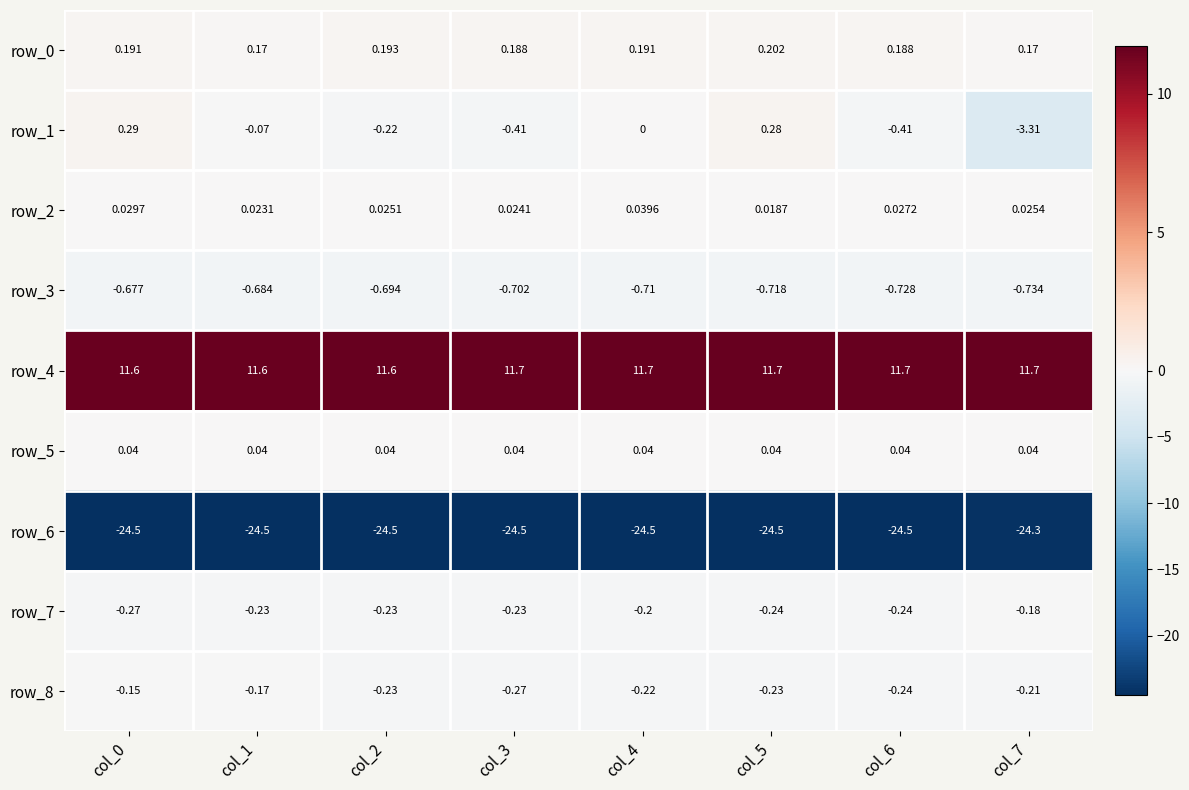

Is the value of row_6 at col_2 greater than the value of row_7 at col_6?

No